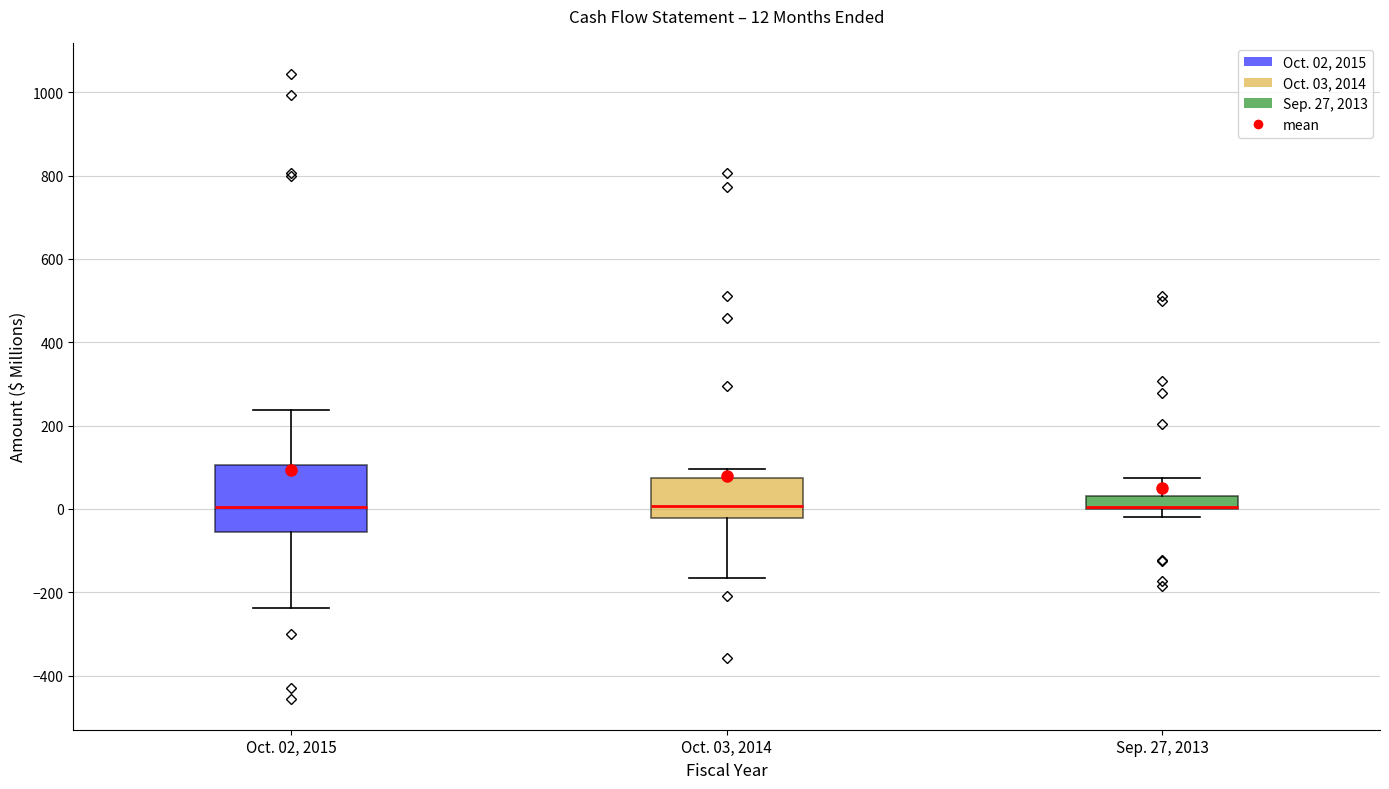

Which box is the tallest, from its lower edge to its upper edge?

Oct. 02, 2015